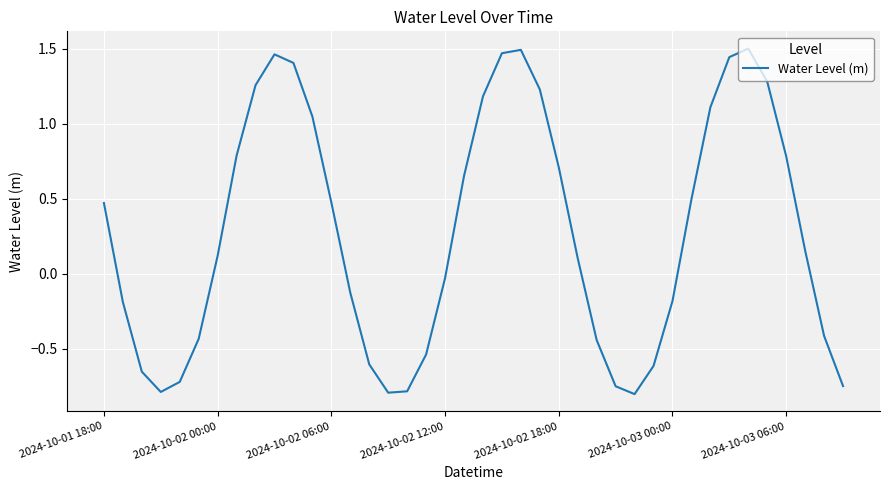

True or false: there are more than 0 points higher than both neighbors.

True